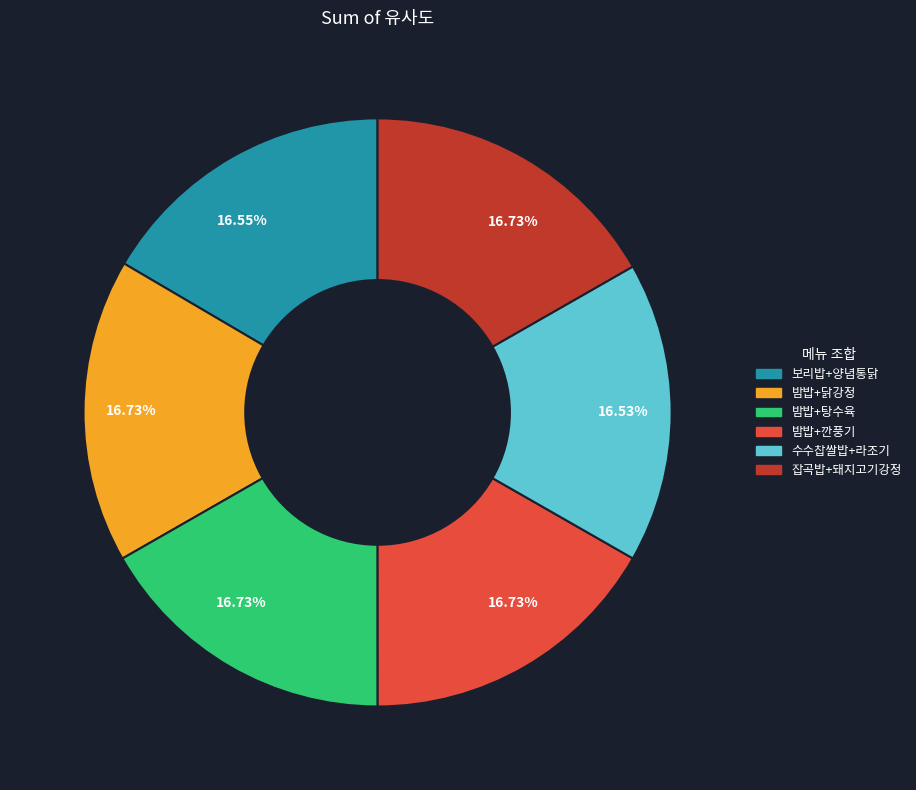

Is there any slice that represents more than half of the pie?

No